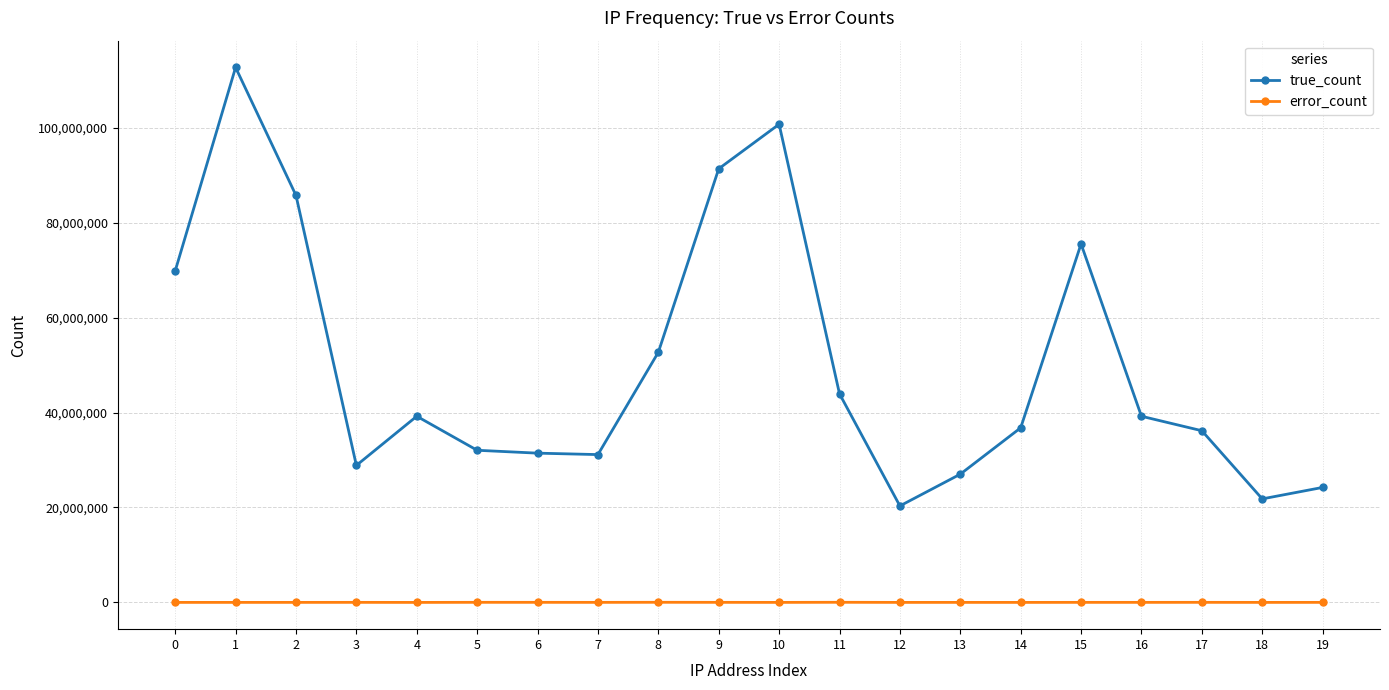

True or false: true_count has a value of 112672221 at 1.

True